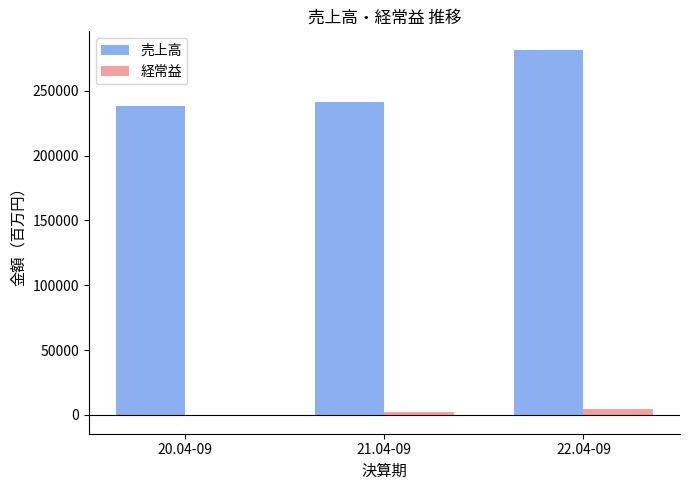

Does the chart contain stacked bars?

No